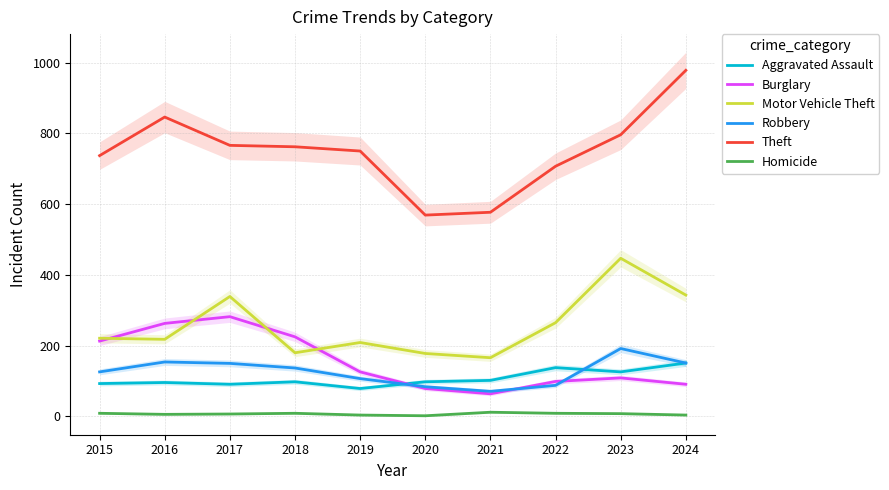

True or false: Theft and Aggravated Assault intersect in this chart.

False